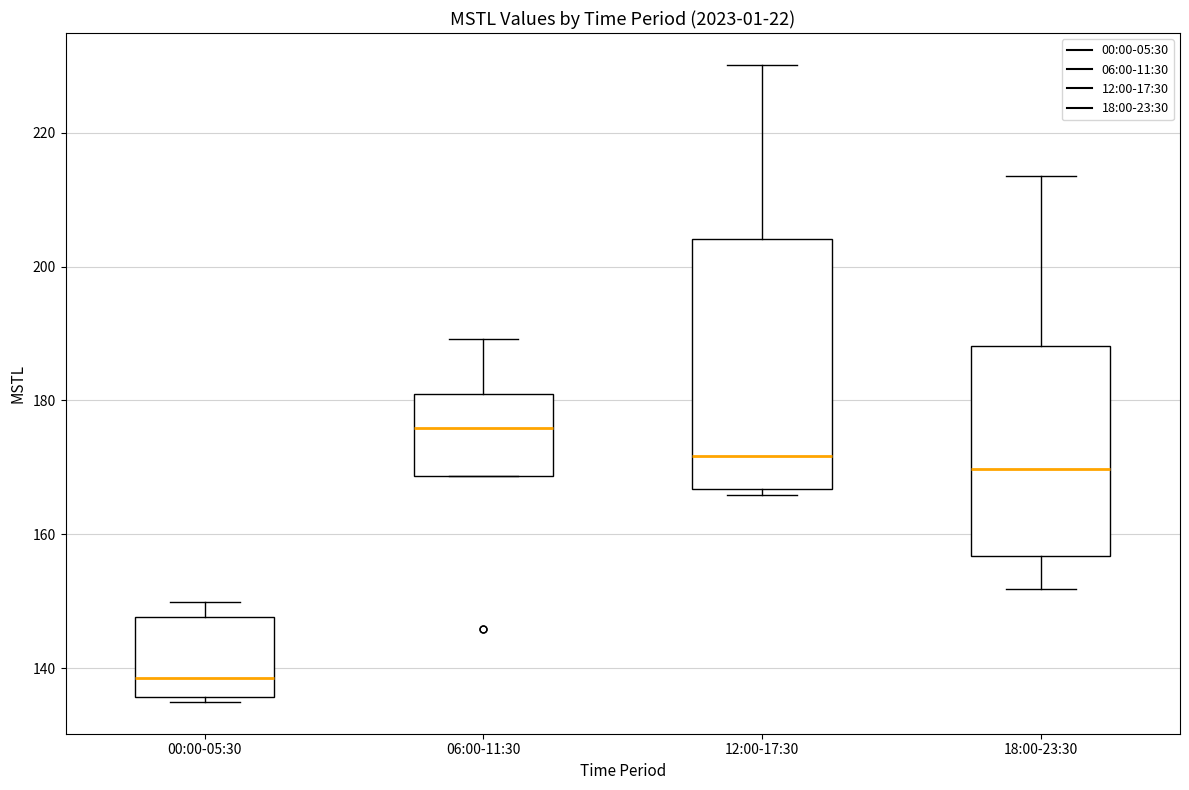

Which box has the highest median line?

06:00-11:30